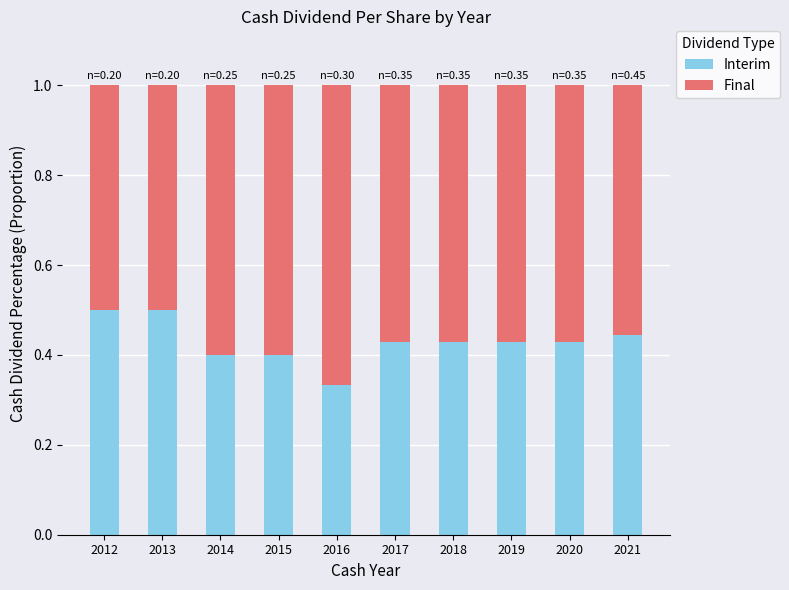

How many data points does each series have?

10